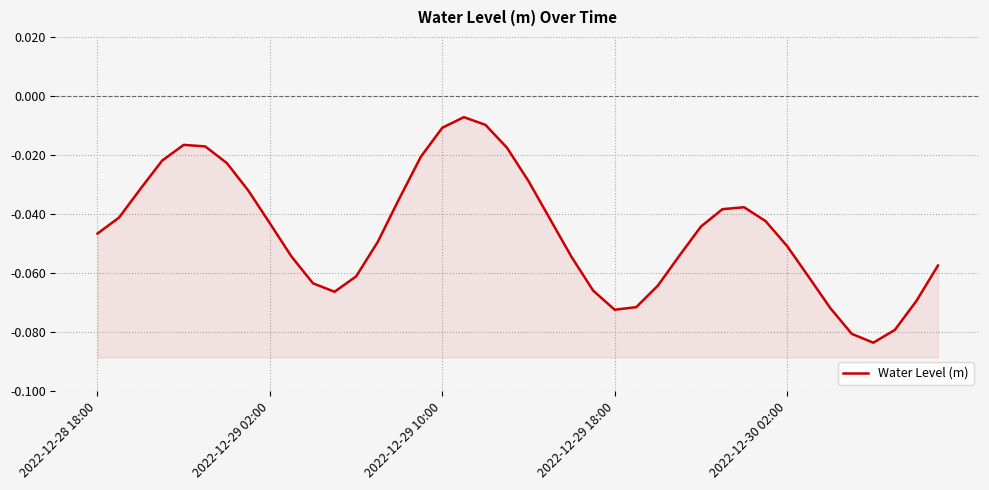

How many points are higher than both their immediate neighbors (excluding endpoints)?

3